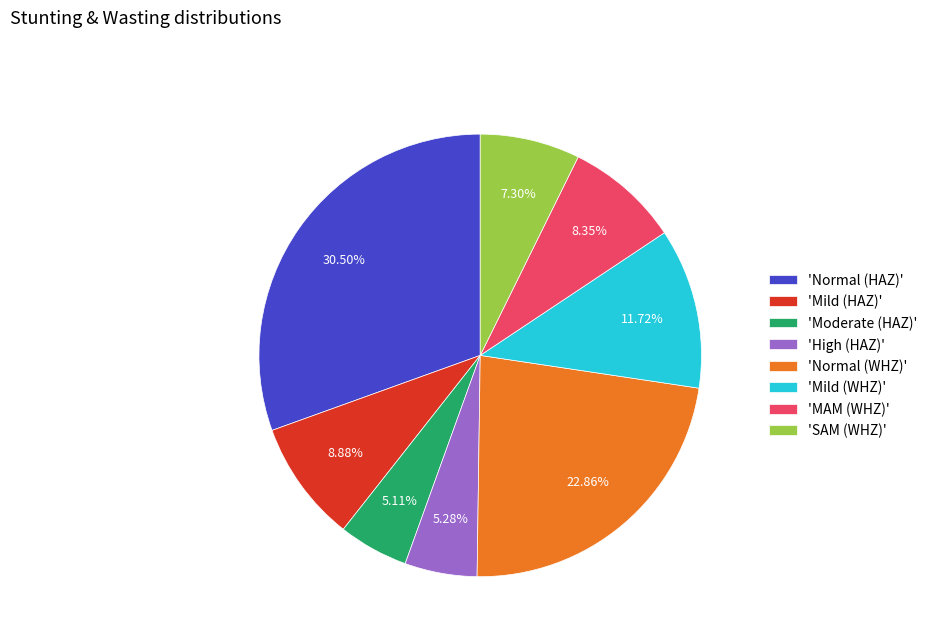

Between 'Moderate (HAZ)' and 'Normal (HAZ)', which is larger?

'Normal (HAZ)'